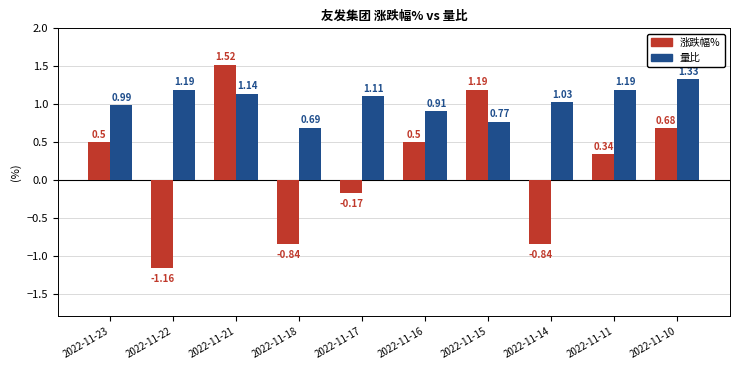

What is the difference between the maximum and minimum values in the 涨跌幅% series?

2.7